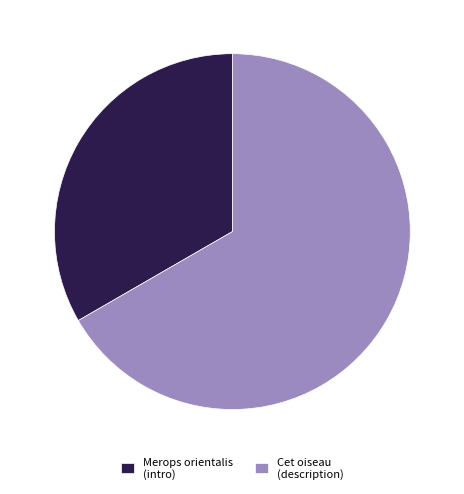

The Merops orientalis (intro) slice represents 42% of the pie. True or false?

False